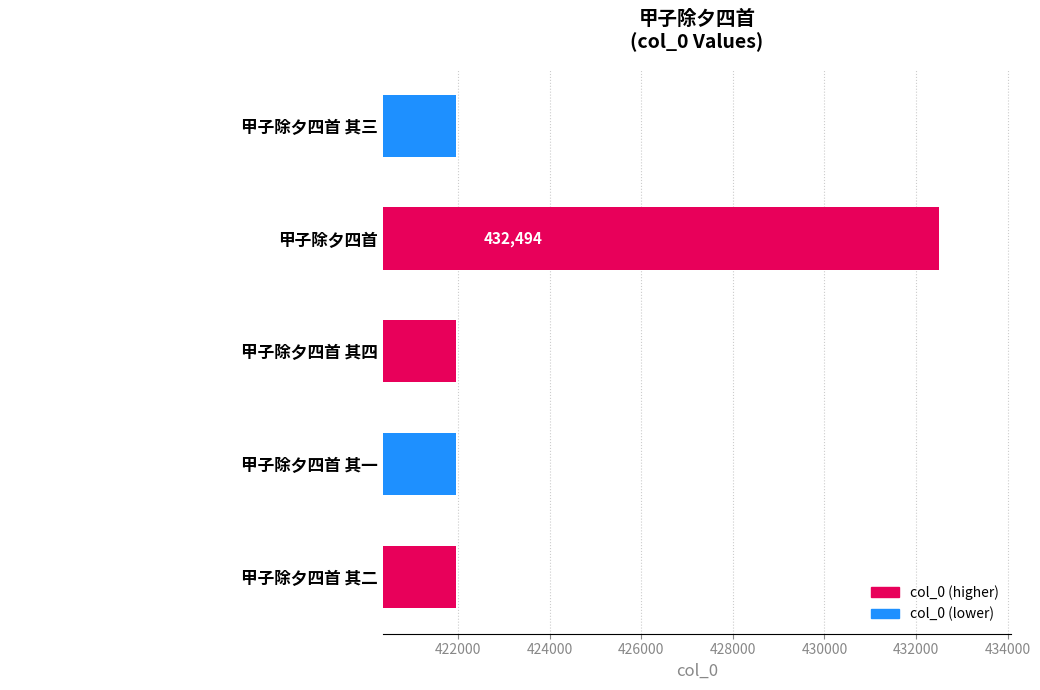

Which has a higher value, 甲子除夕四首 其三 or 甲子除夕四首 其二?

甲子除夕四首 其三